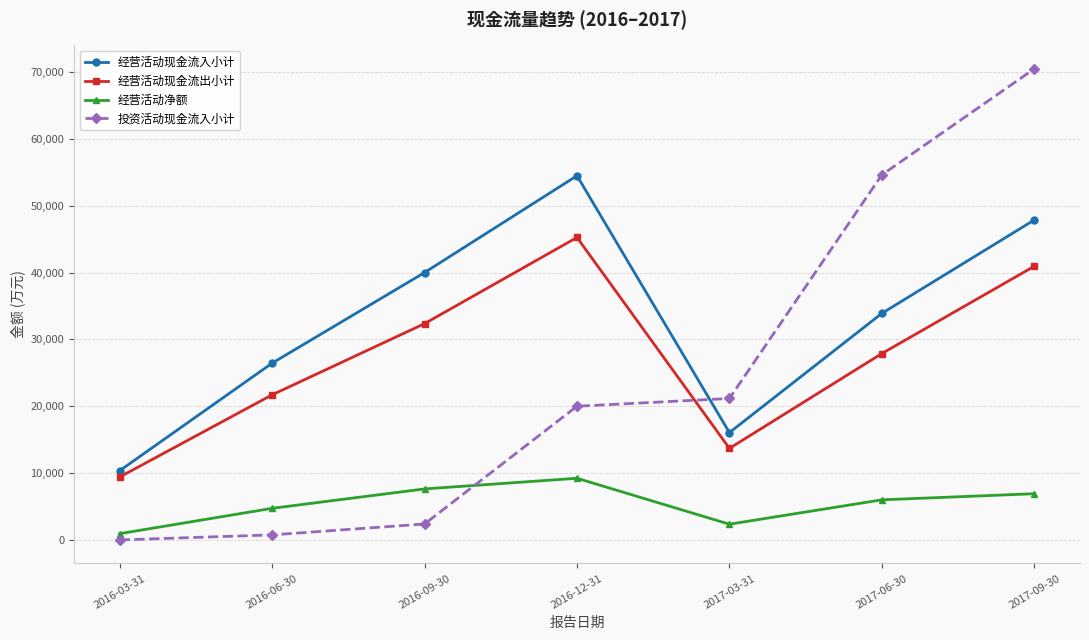

What is the label of the 5th point from the right?

2016-09-30